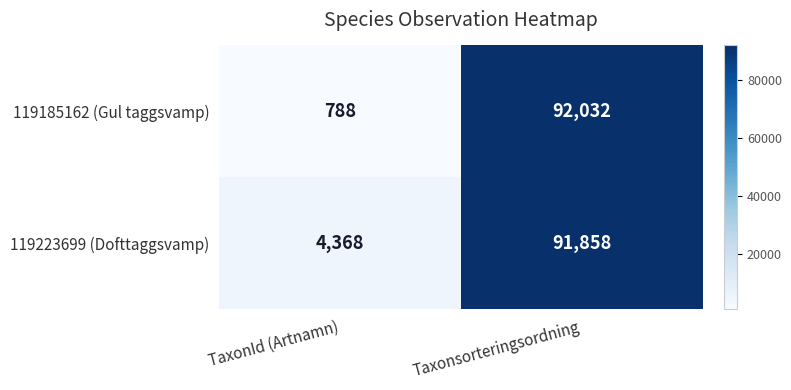

How many series are shown in this chart?

2